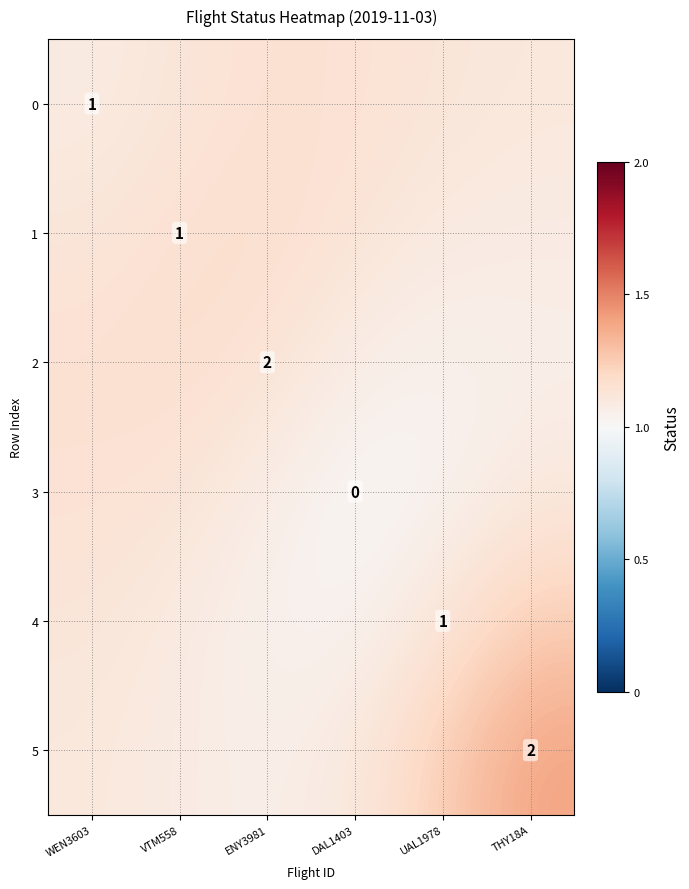

Which label corresponds to the largest value in the chart?

THY18A